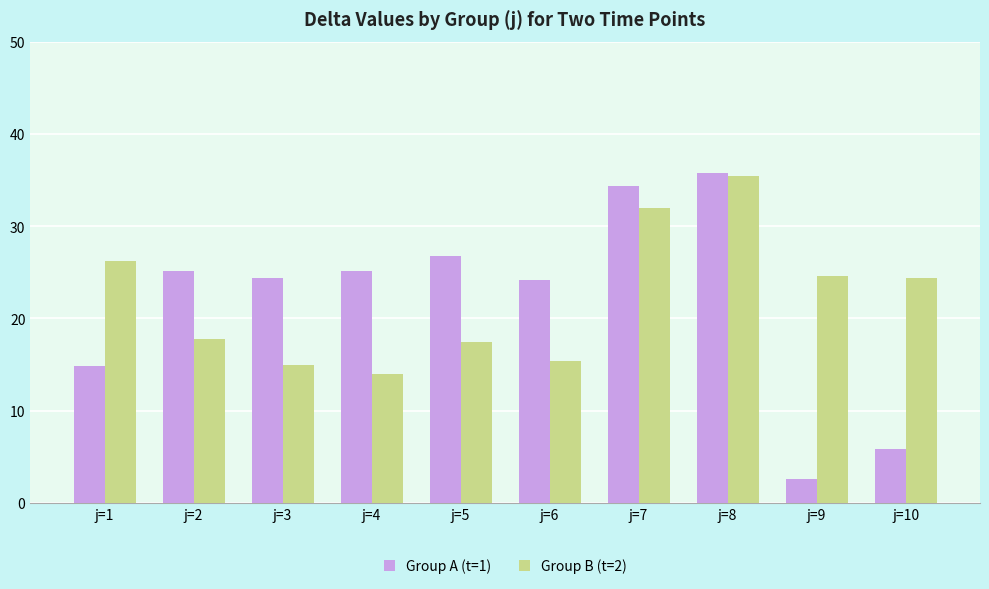

What is the value of the Group B (t=2) bar at the 7th from the left?

32.0